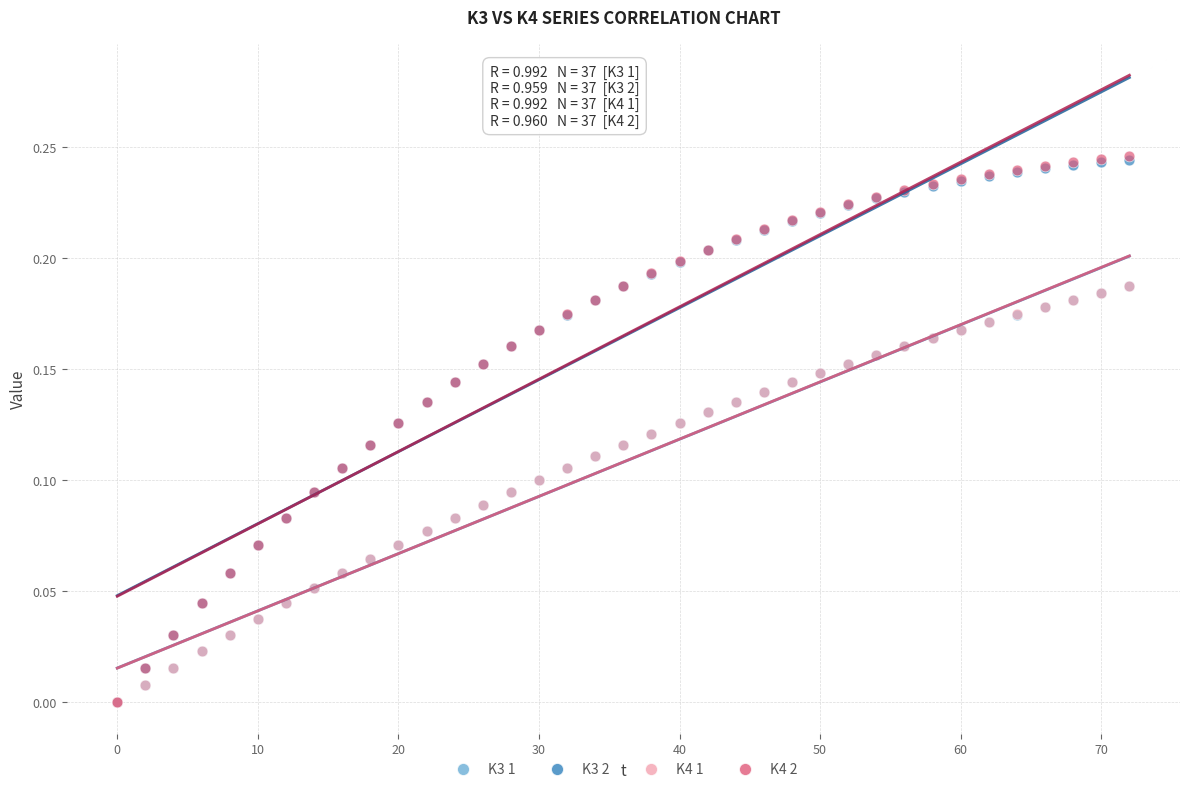

Which series has the widest spread of Y values?

K4 2